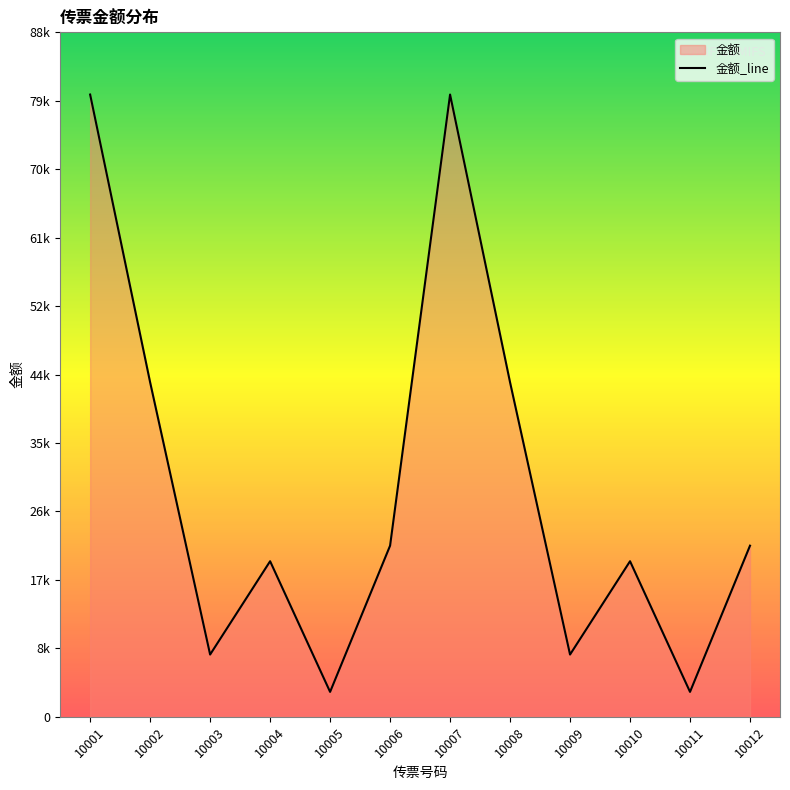

Is it true that the value at 10008 is 66664?

False